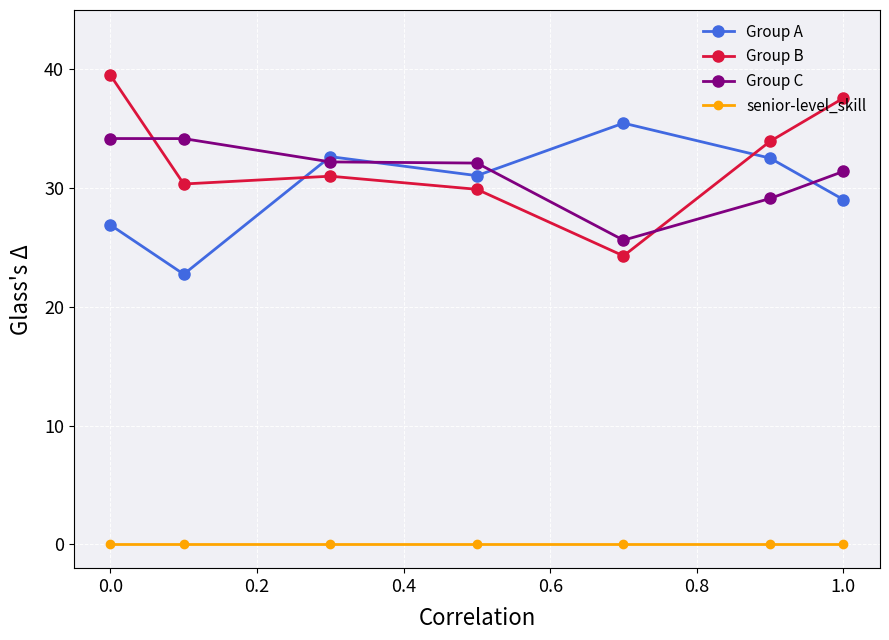

What is the maximum value shown in the chart?

39.5